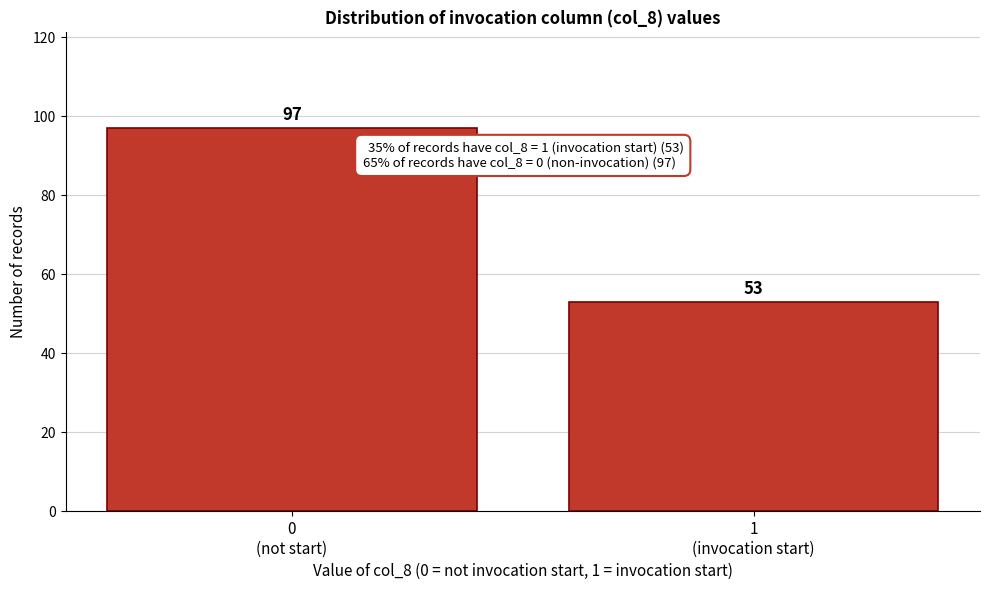

Reading right to left, extract all data points from this chart.

53	97